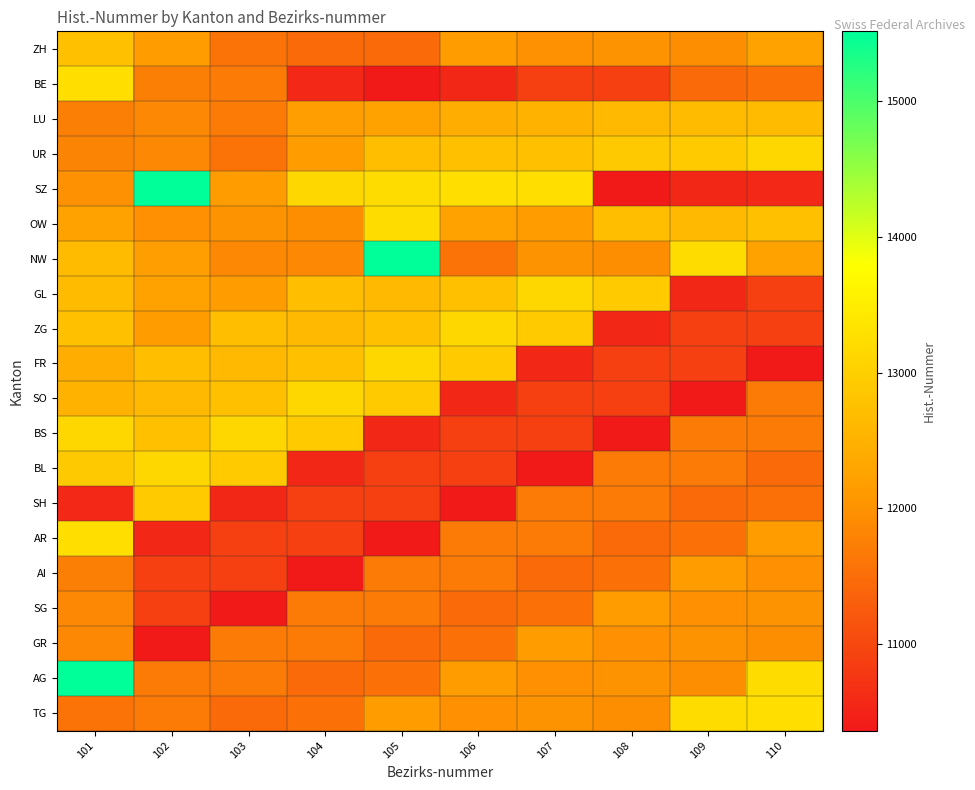

List the series in order of their peak value, highest first.

SZ, NW, AG, BE, AR, TG, OW, GL, ZG, FR, SO, BS, BL, UR, SH, ZH, LU, AI, SG, GR